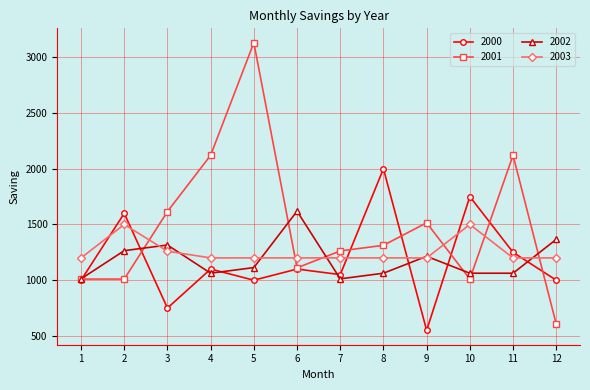

What are all the series names shown in the legend?

2000, 2001, 2002, 2003